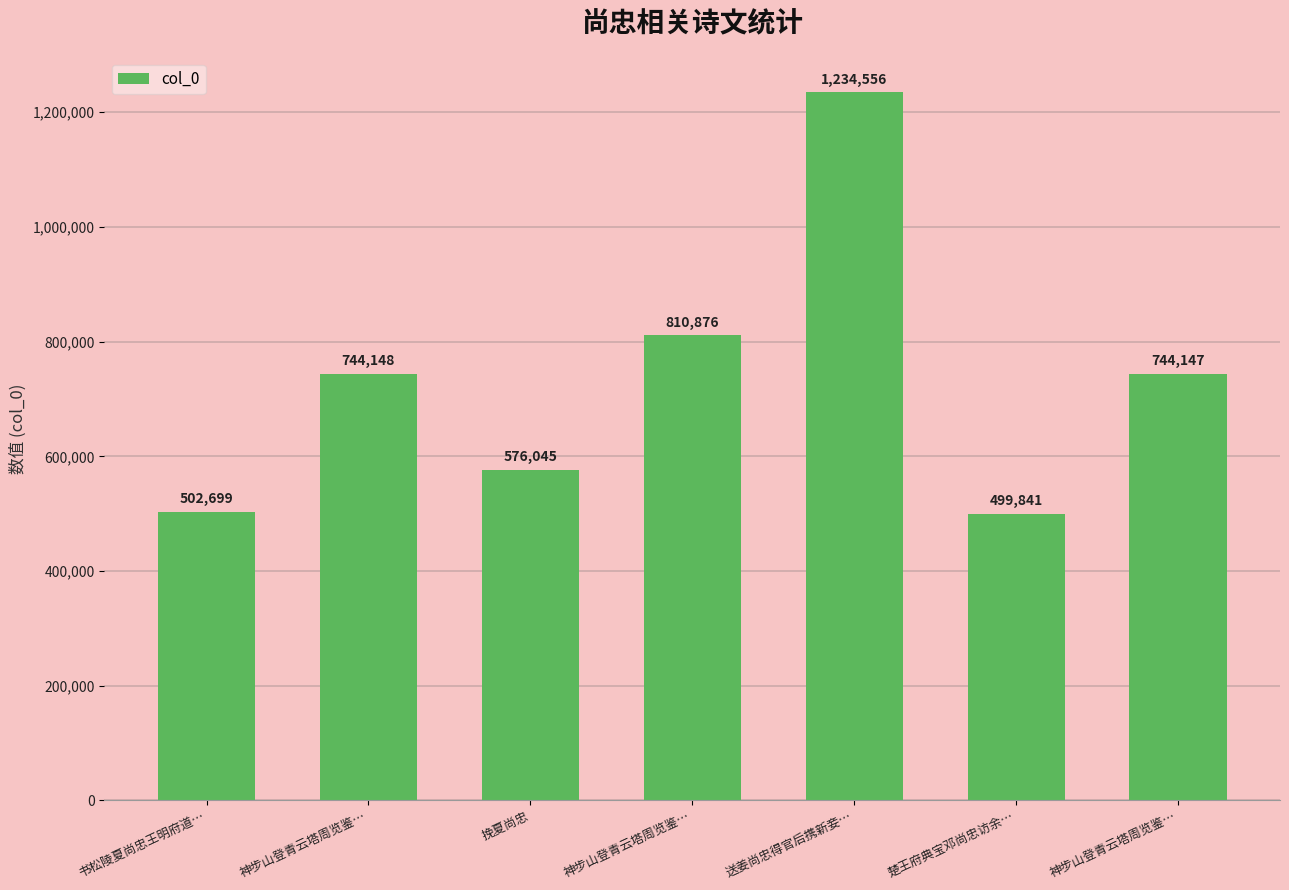

Reading left to right, what are all the values shown in this chart?

502699	744148	576045	810876	1234556	499841	744147